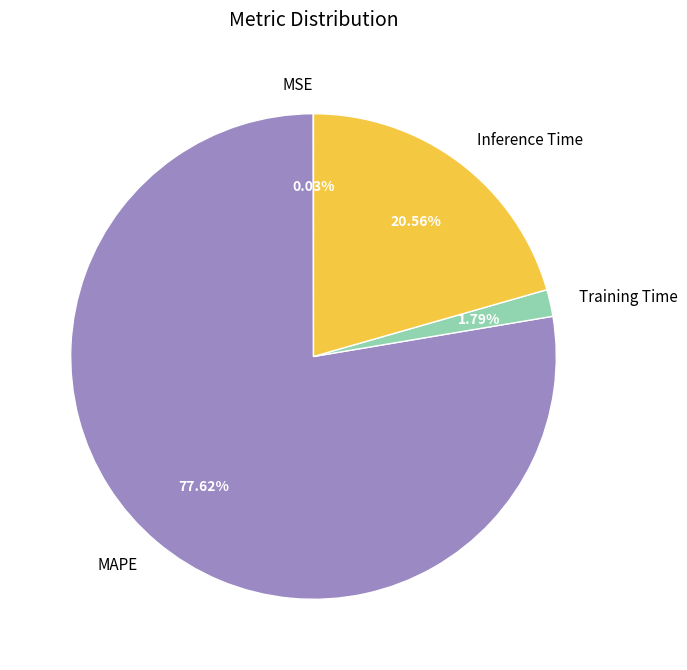

Between MAPE and Inference Time, which is larger?

MAPE